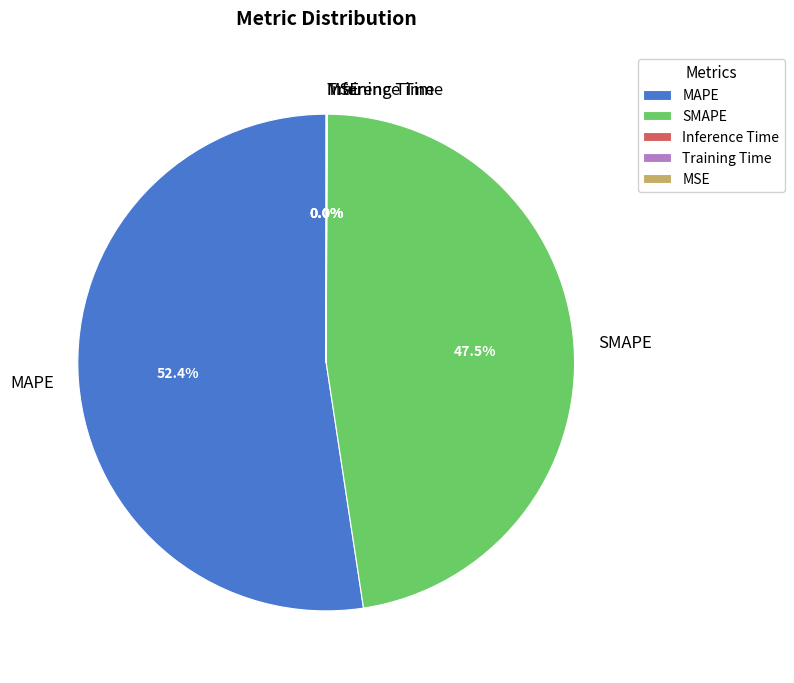

Which category has the biggest portion of the pie?

MAPE